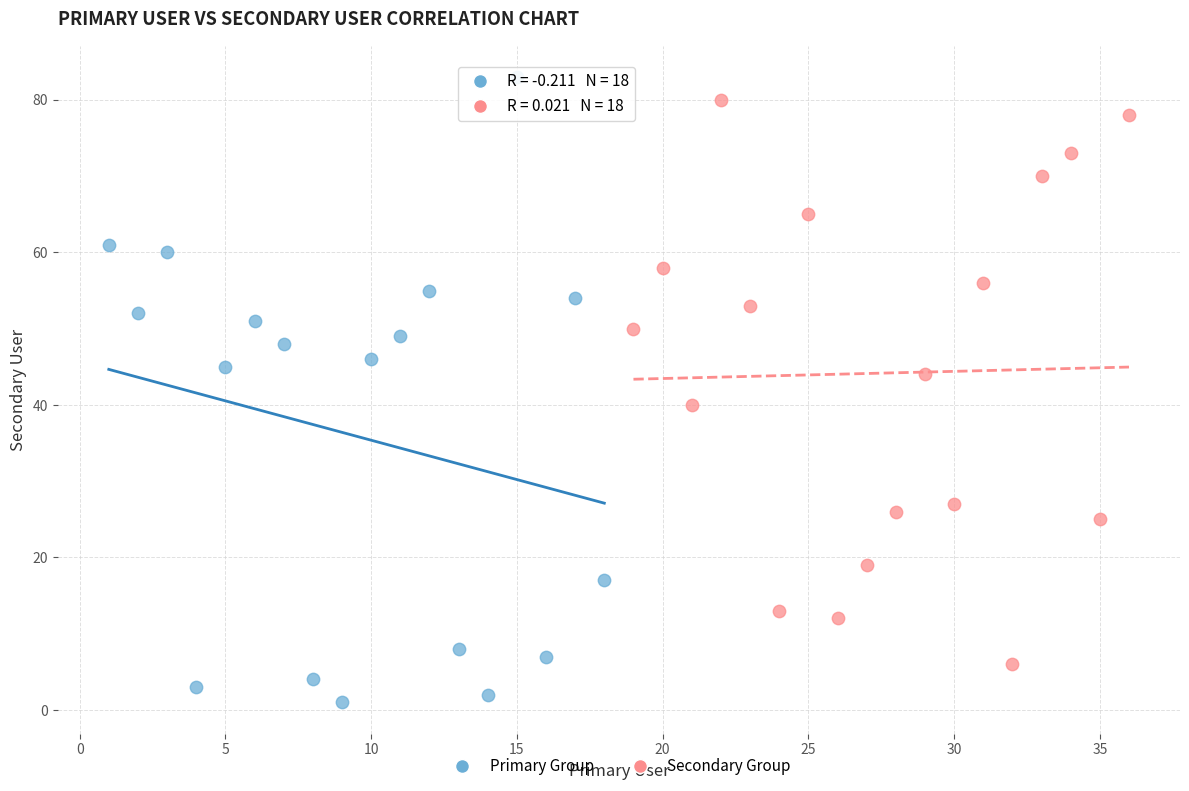

What are all the series names shown in the legend?

Primary Group, Secondary Group